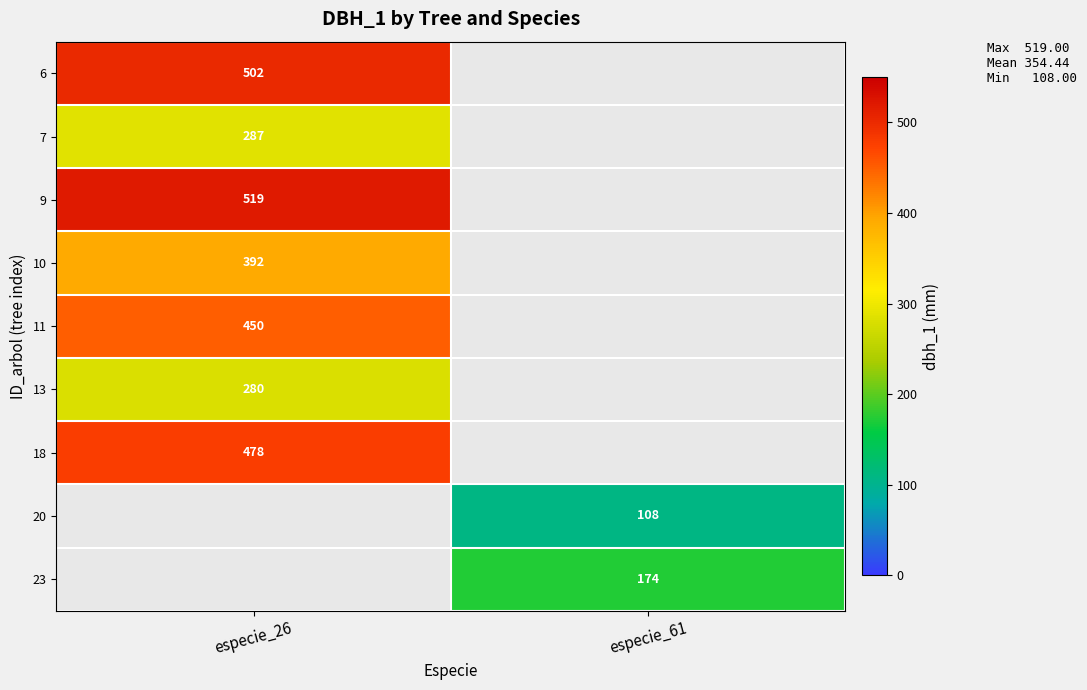

Is it true that 7 equals 287 at especie_26?

True